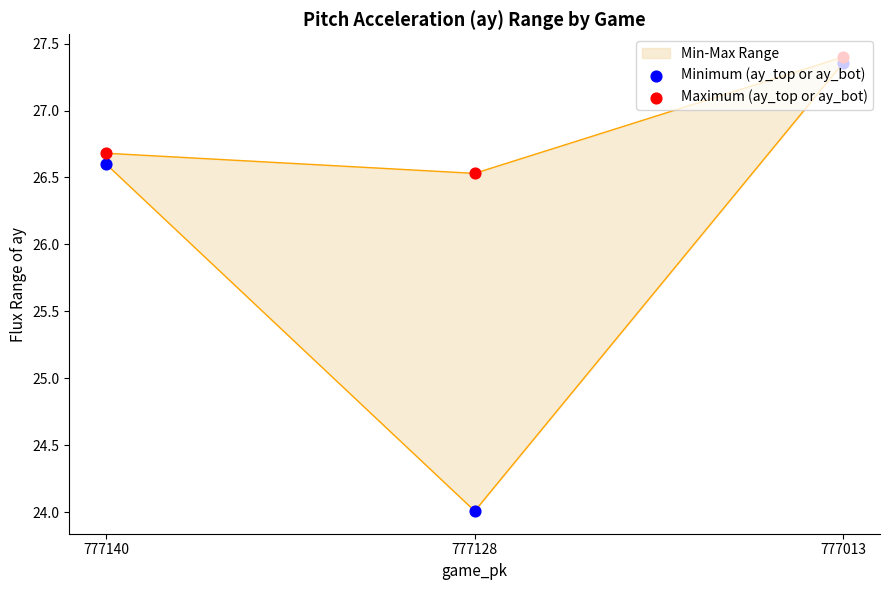

Which series has the largest total across all categories?

Maximum (ay_top or ay_bot)